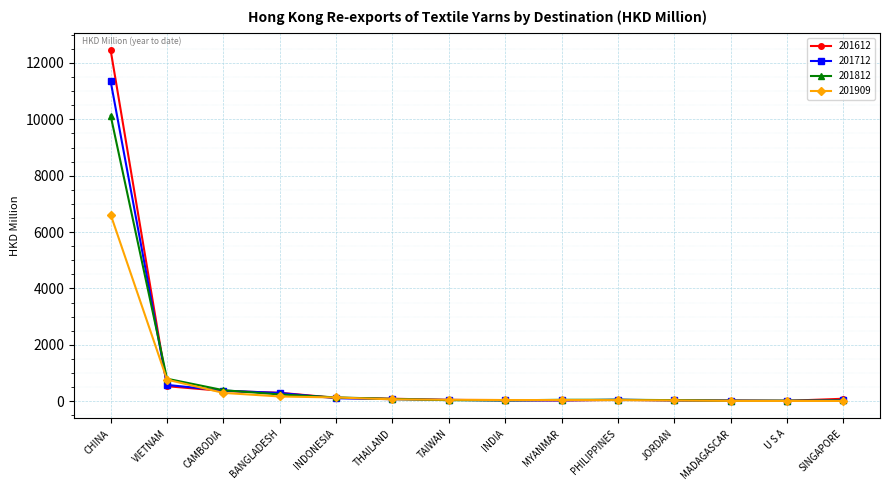

What is the total value across all series at VIETNAM?

2680.0